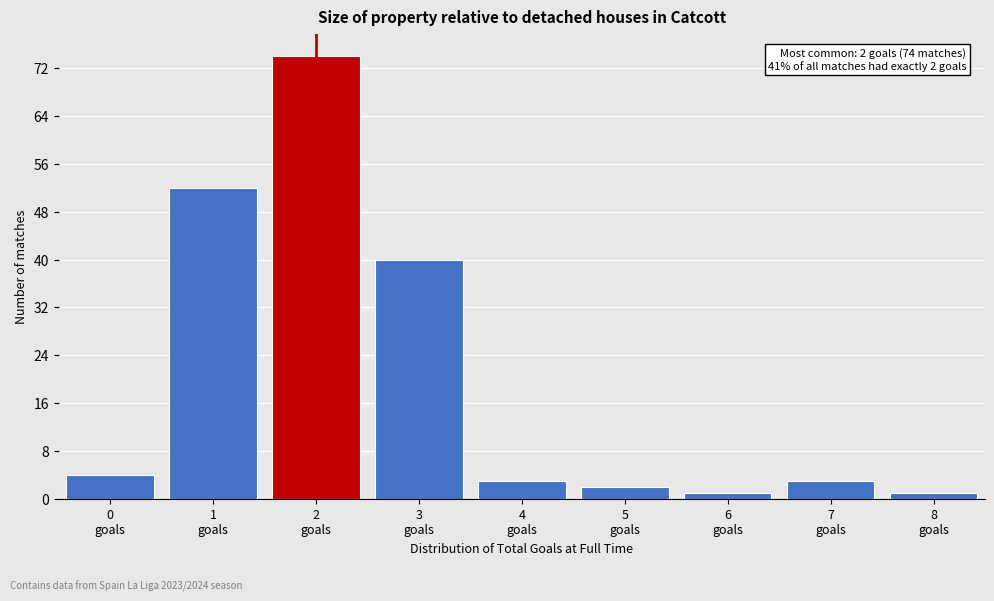

Which range on the x-axis has the tallest bar?

1.5 to 2.5